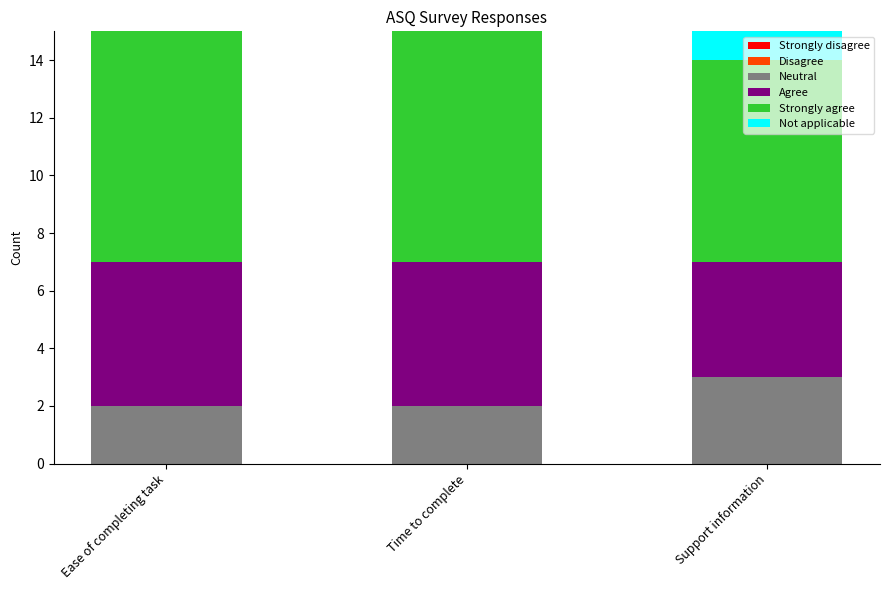

True or false: Neutral has a value of 3 at Support information.

True